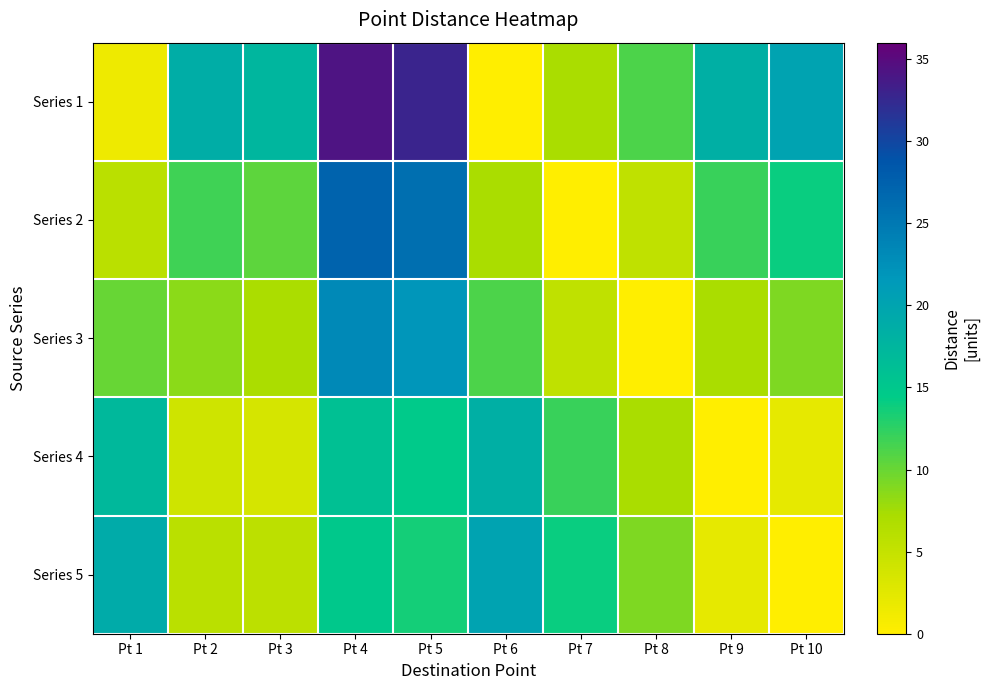

Reading left to right, extract all data points from this chart.

Series 1: Pt 1=1.4	Pt 2=18.8	Pt 3=17.5	Pt 4=34.2	Pt 5=32.9	Pt 6=0.0	Pt 7=7.2	Pt 8=11.2	Pt 9=18.4	Pt 10=20.2
Series 2: Pt 1=5.8	Pt 2=11.7	Pt 3=10.4	Pt 4=27.2	Pt 5=26.0	Pt 6=7.2	Pt 7=0.0	Pt 8=5.4	Pt 9=12.0	Pt 10=14.0
Series 3: Pt 1=10.0	Pt 2=8.5	Pt 3=7.1	Pt 4=23.3	Pt 5=21.9	Pt 6=11.2	Pt 7=5.4	Pt 8=0.0	Pt 9=7.3	Pt 10=9.1
Series 4: Pt 1=17.3	Pt 2=4.1	Pt 3=3.6	Pt 4=16.1	Pt 5=14.8	Pt 6=18.4	Pt 7=12.0	Pt 8=7.3	Pt 9=0.0	Pt 10=2.2
Series 5: Pt 1=19.1	Pt 2=5.8	Pt 3=5.7	Pt 4=15.0	Pt 5=13.6	Pt 6=20.2	Pt 7=14.0	Pt 8=9.1	Pt 9=2.2	Pt 10=0.0